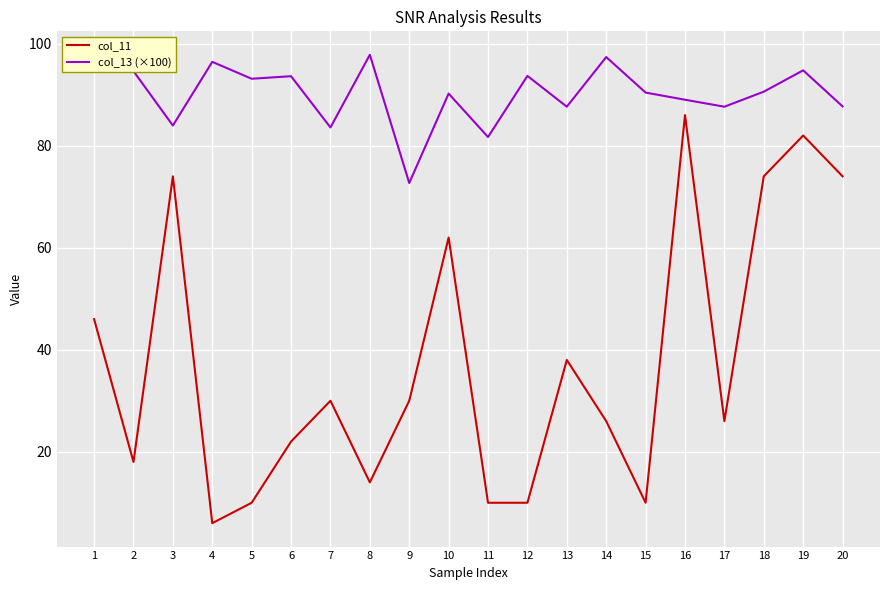

What is the difference between the col_11 values at 17 and 12?

16.0